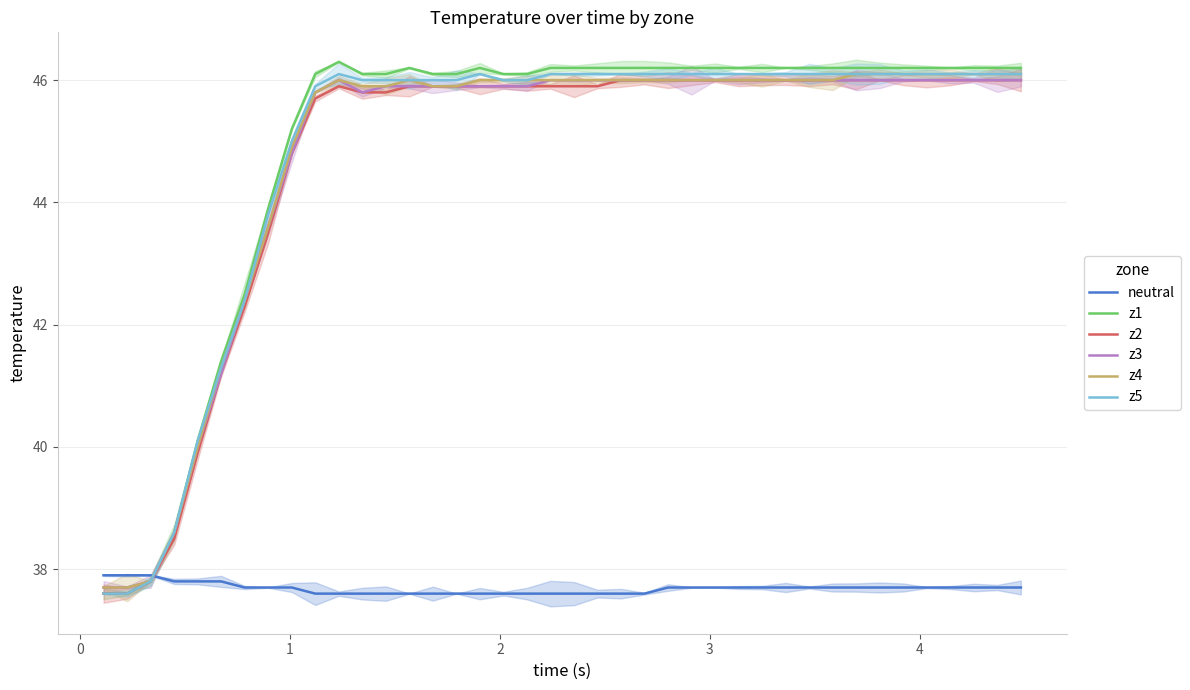

What is the difference between the second highest and second lowest values in the neutral series?

0.3